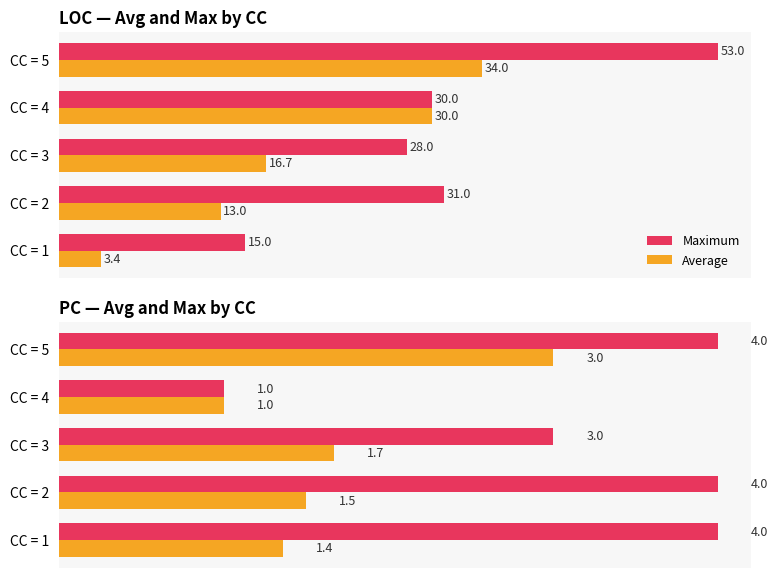

What is the highest value of the Maximum series?

4.0